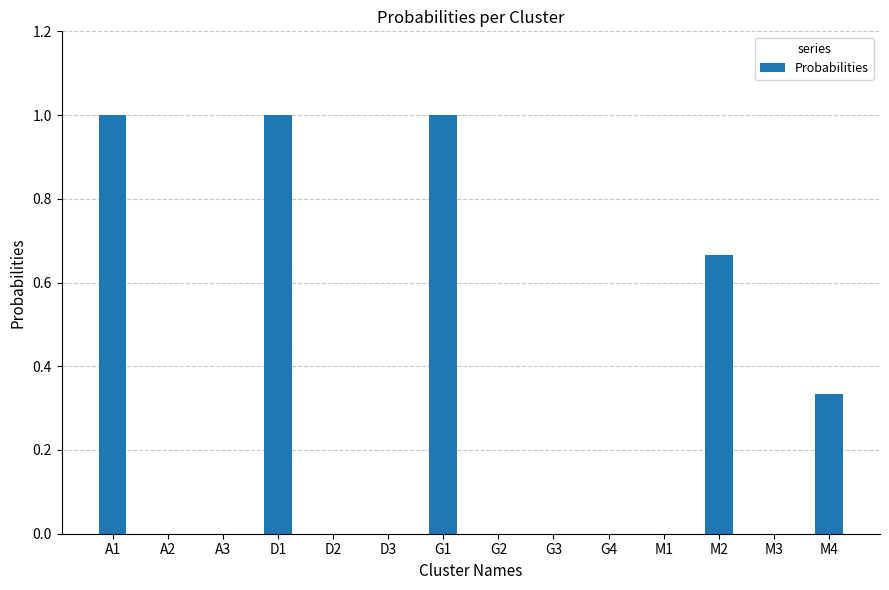

How many series are shown in this chart?

1